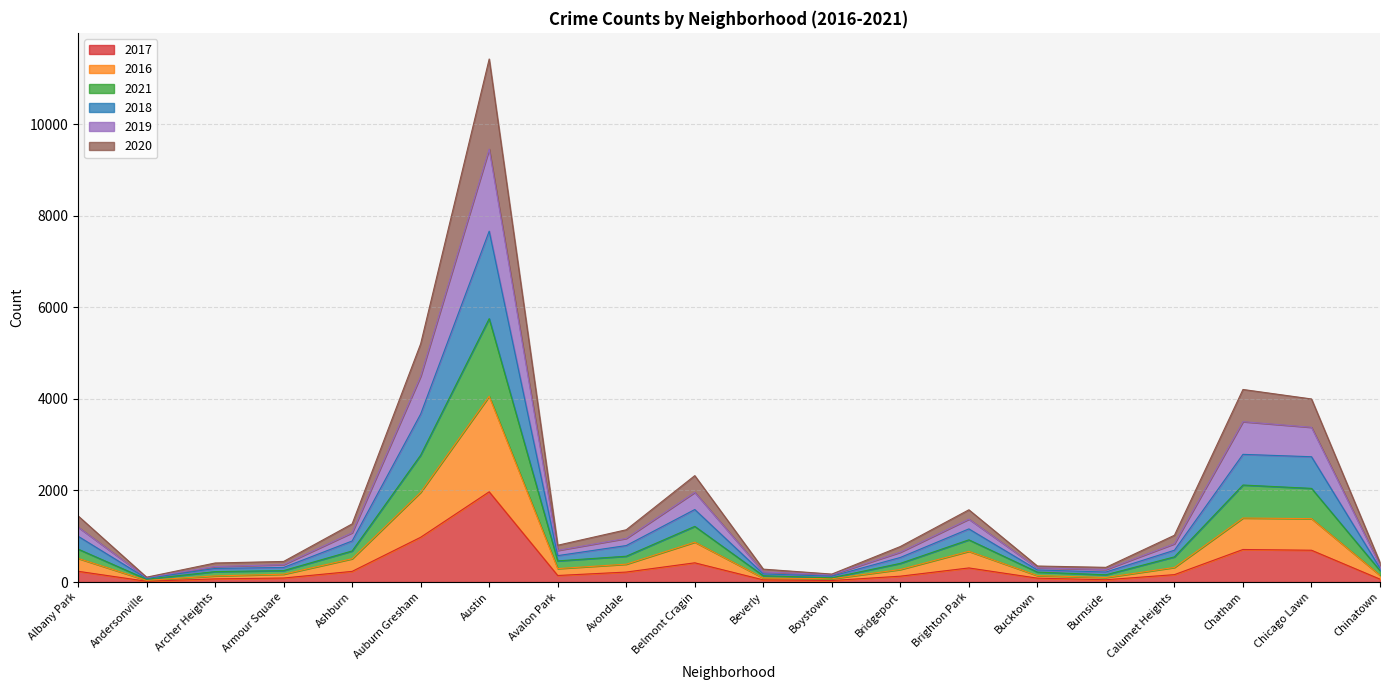

At which category is the sum across all series the highest?

Austin